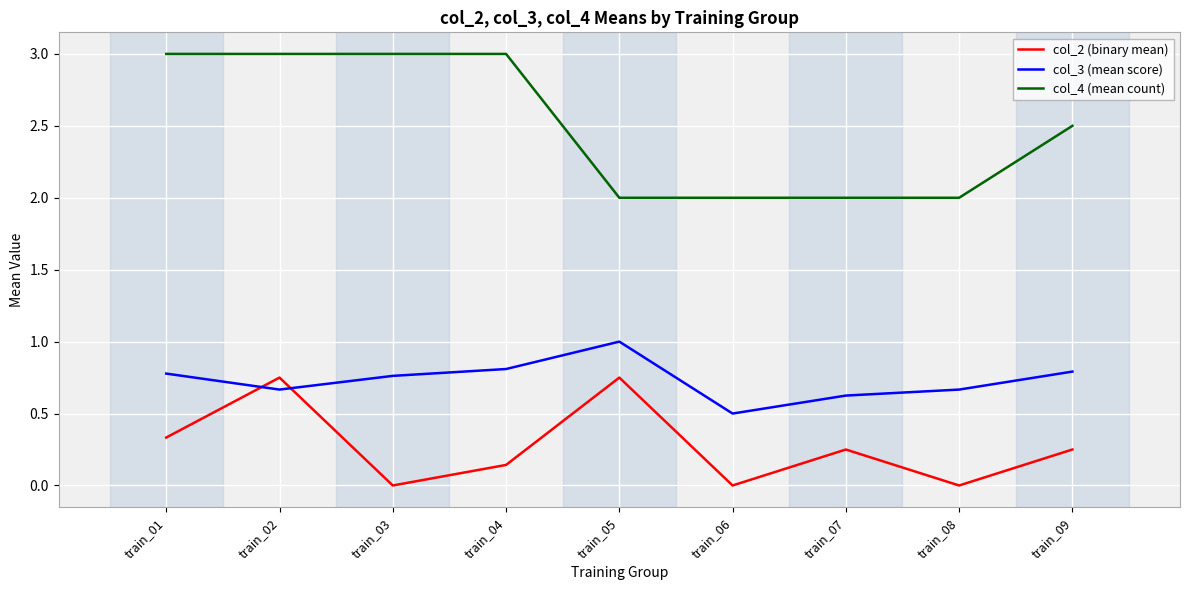

True or false: col_4 (mean count) and col_3 (mean score) intersect in this chart.

False